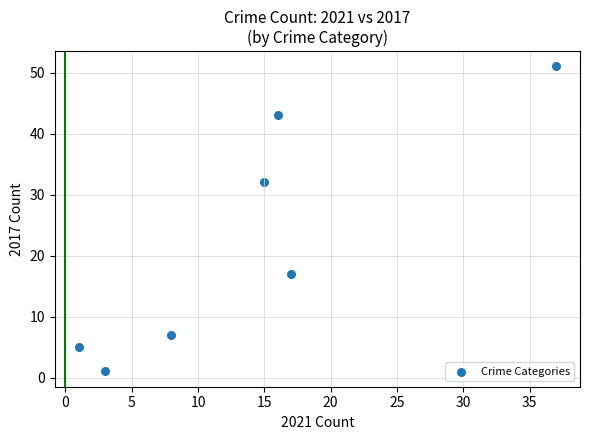

What Y value in the scatter plot is closest to 26?

32